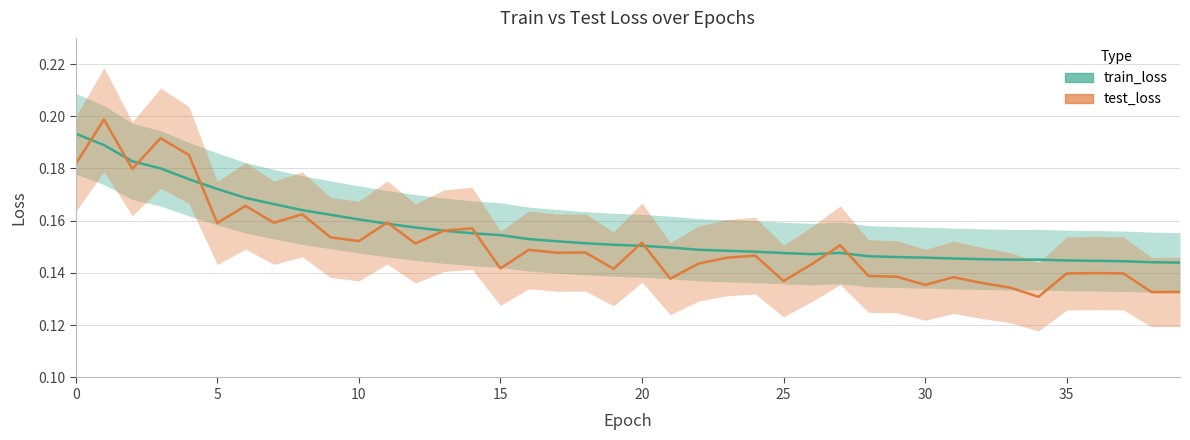

Rank the series by their maximum value, from lowest to highest.

train_loss, test_loss